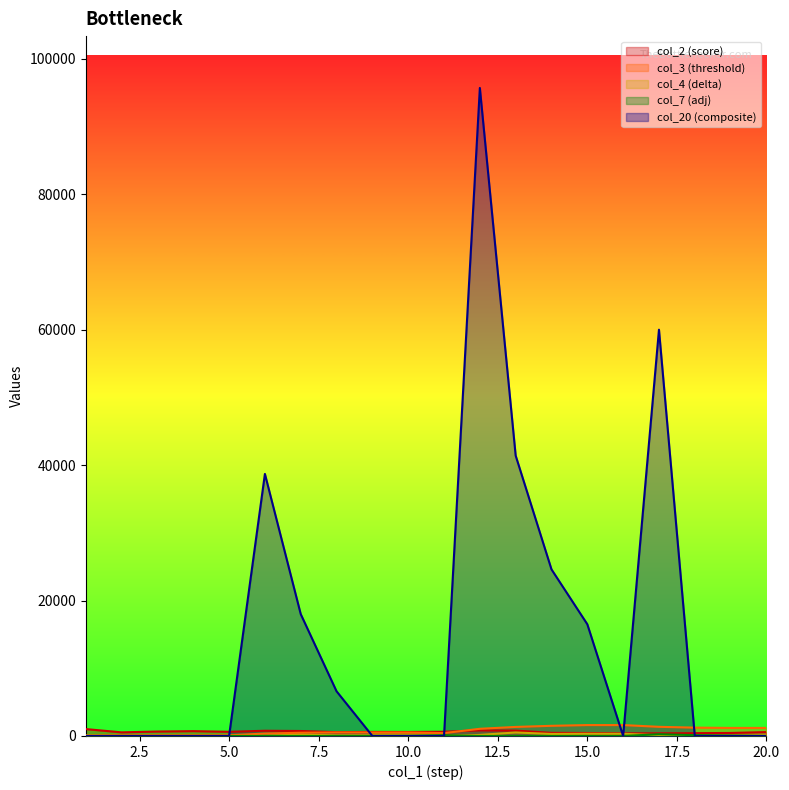

How many interior local peaks does the col_20 series have?

3